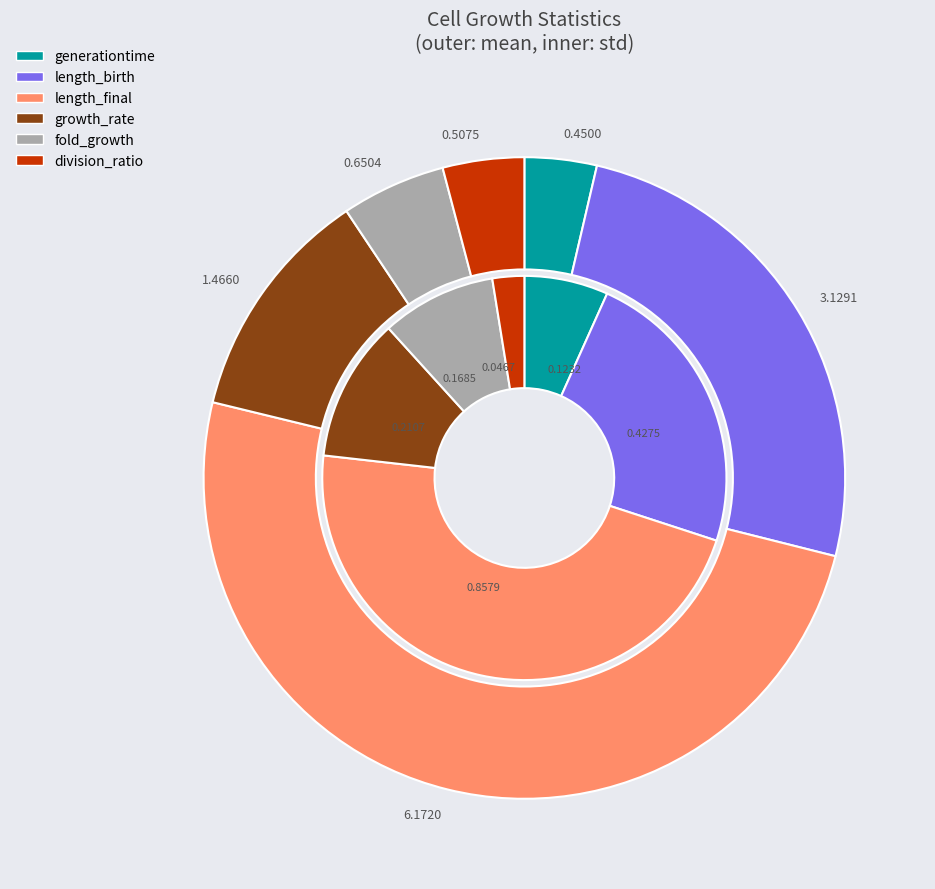

What is the difference between the highest and lowest values at 5?

0.5